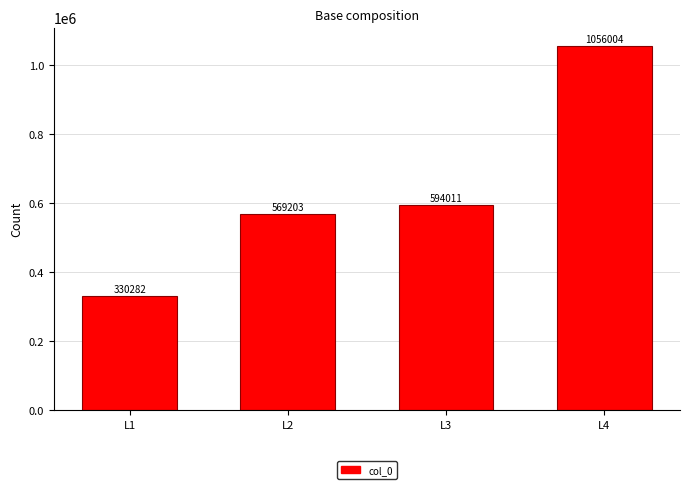

What is the sum of the values at L1 and L4?

1386286